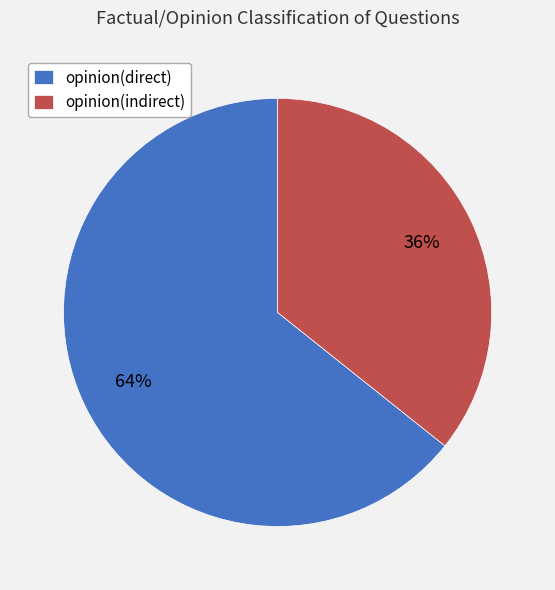

Does opinion(direct) account for over 50% of the chart?

Yes